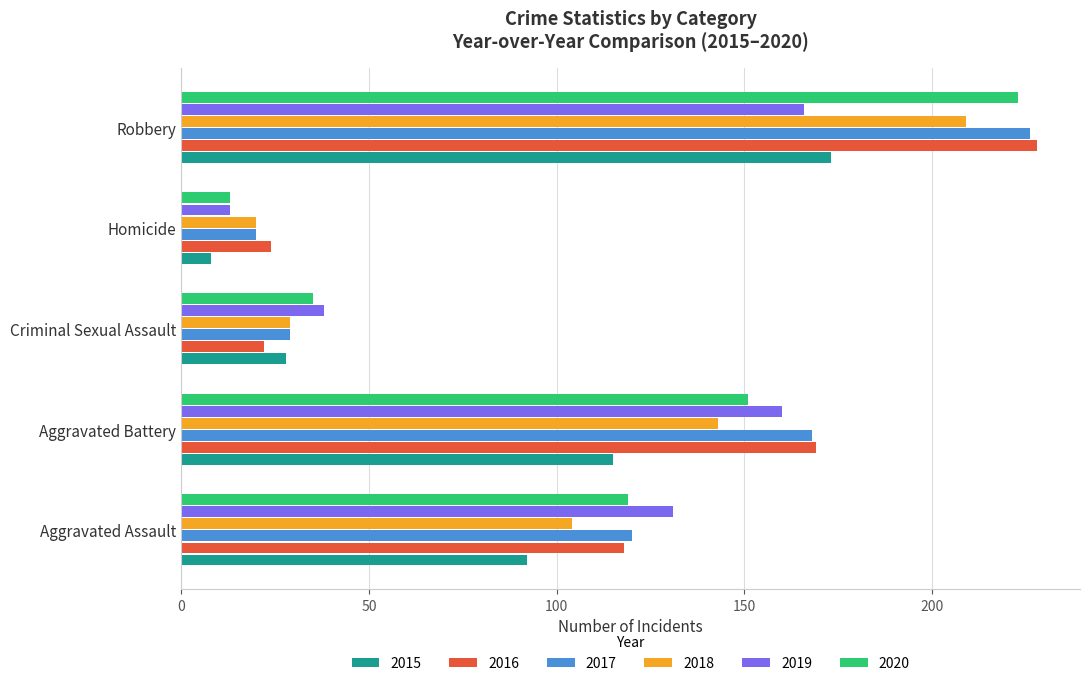

What is the difference between the maximum and minimum values in the 2016 series?

206